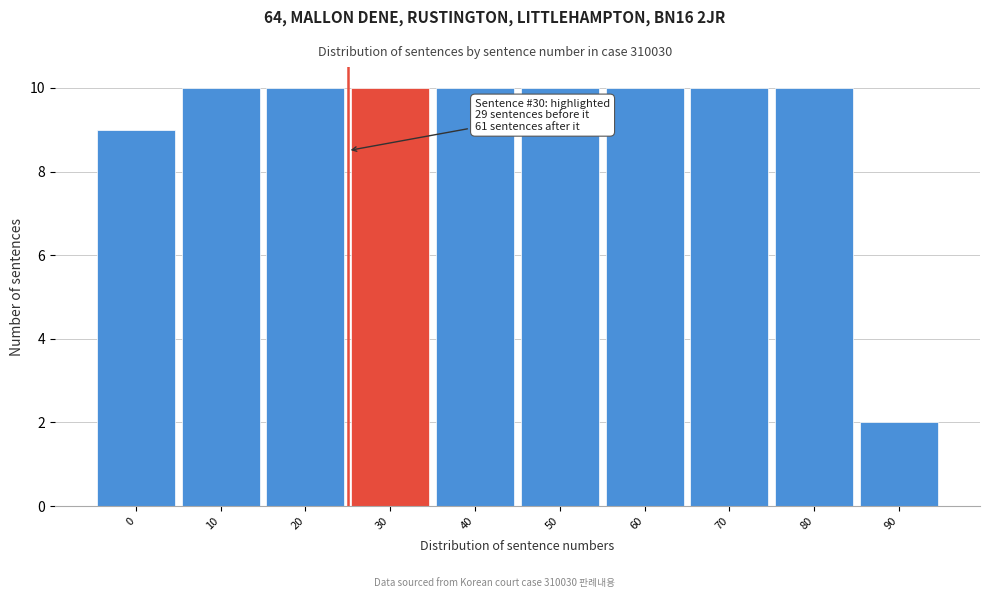

Reading right to left, what are all the values shown in this chart?

2	10	10	10	10	10	10	10	10	9